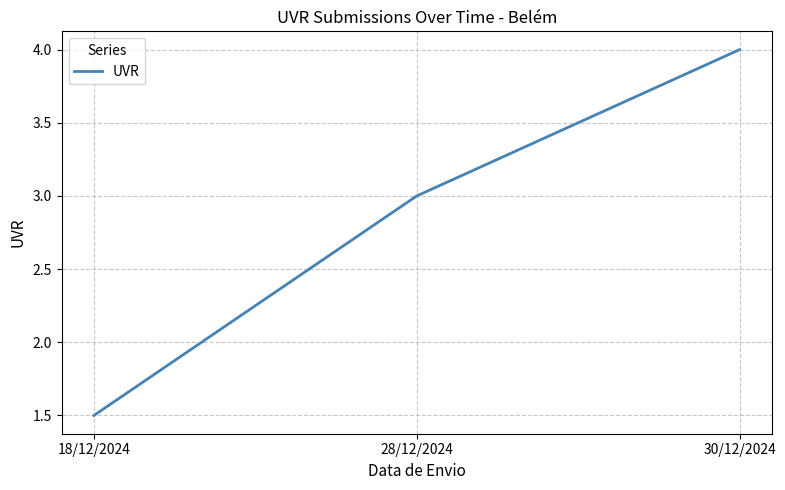

What position from the left is 28/12/2024?

2